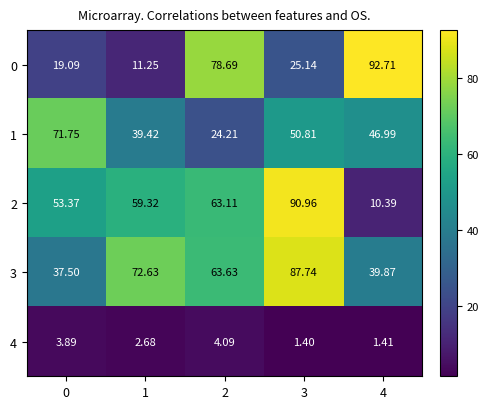

Is the value of 2 at 3 greater than the value of 1 at 4?

Yes